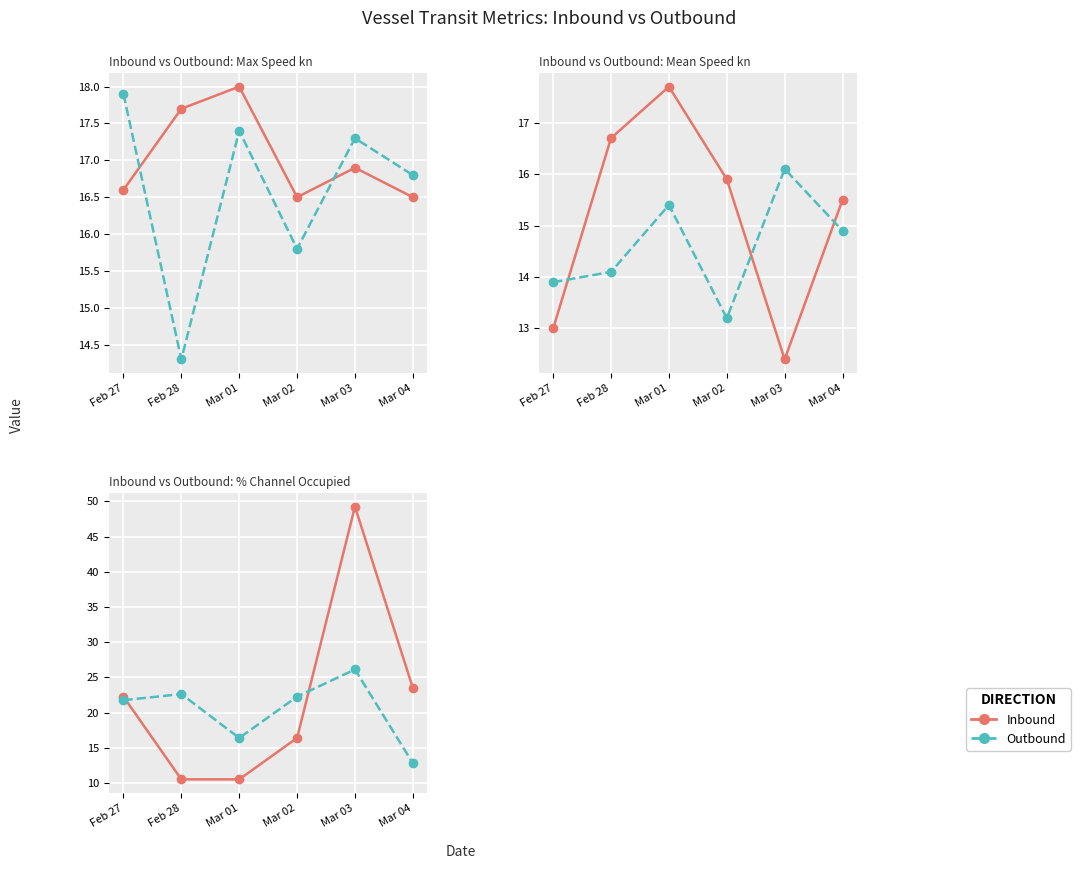

Which series has the widest spread of values?

Inbound